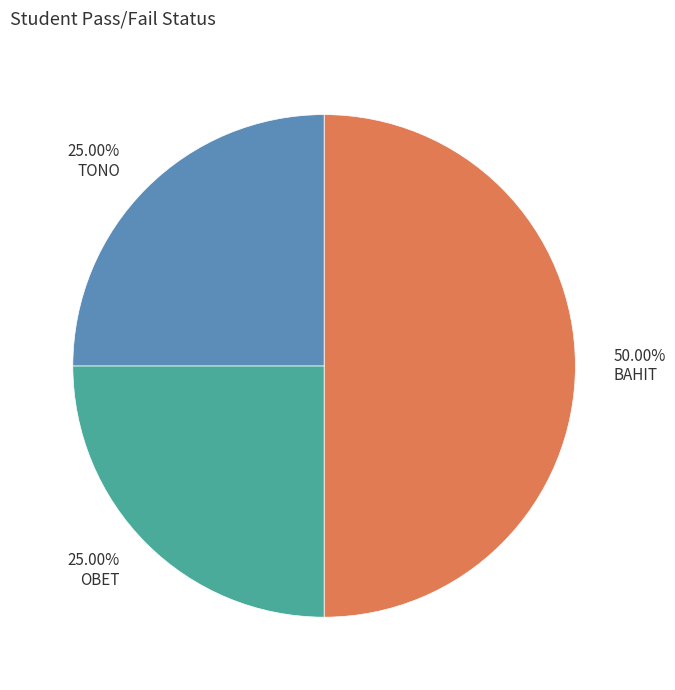

To the nearest percent, what is the average slice percentage?

33%